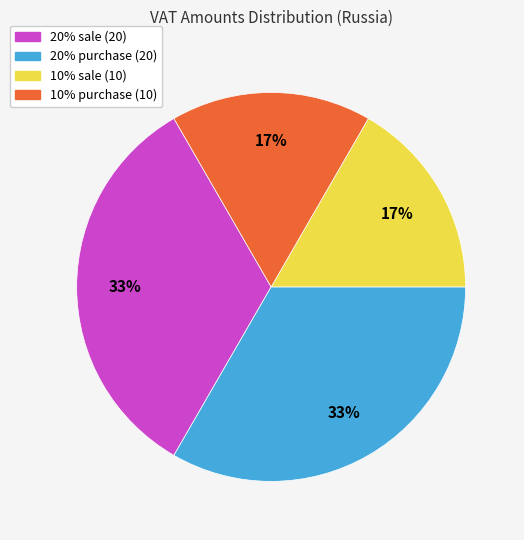

To the nearest percent, what is the average slice percentage?

25%